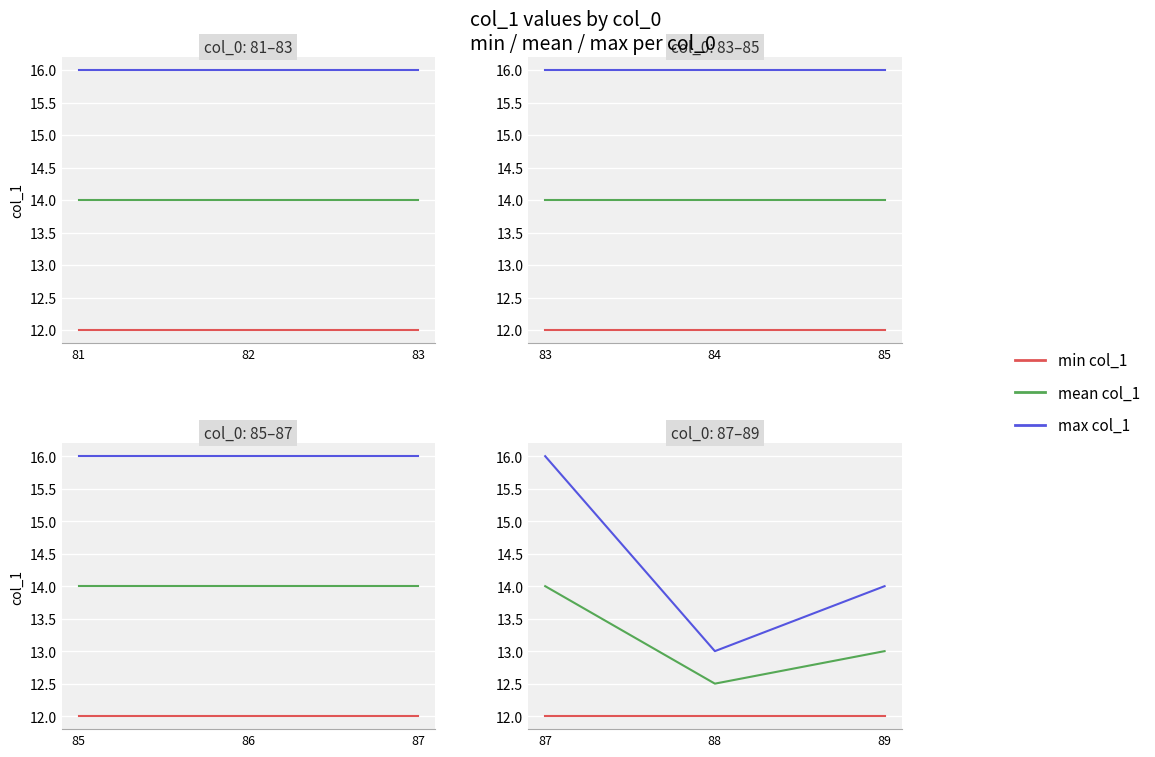

Which category has the lowest value across all series?

87